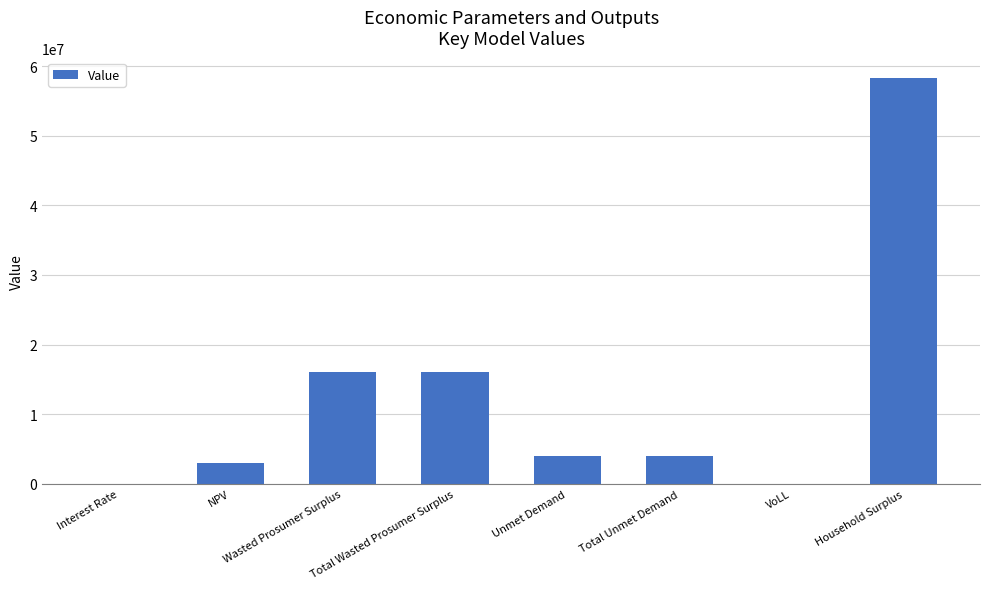

Approximately how many times larger is the value at Household Surplus compared to Wasted Prosumer Surplus?

3.6